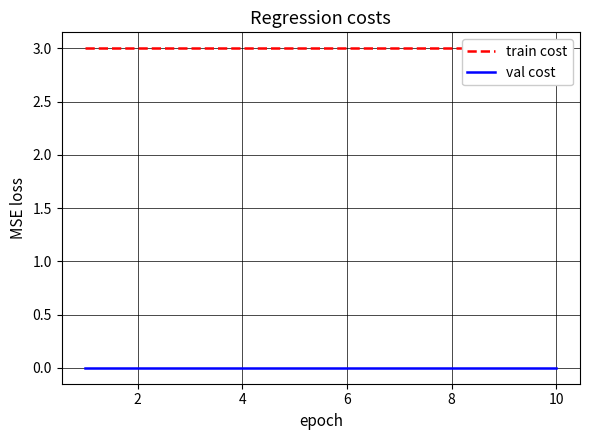

What are all the series names shown in the legend?

train cost, val cost